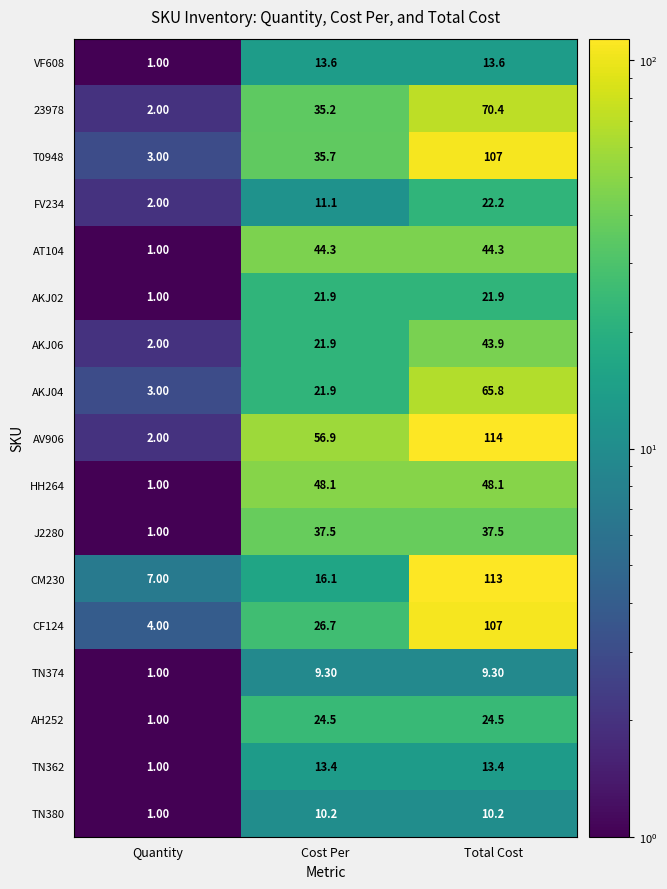

Where is AKJ02 nearest to the value 11?

Quantity